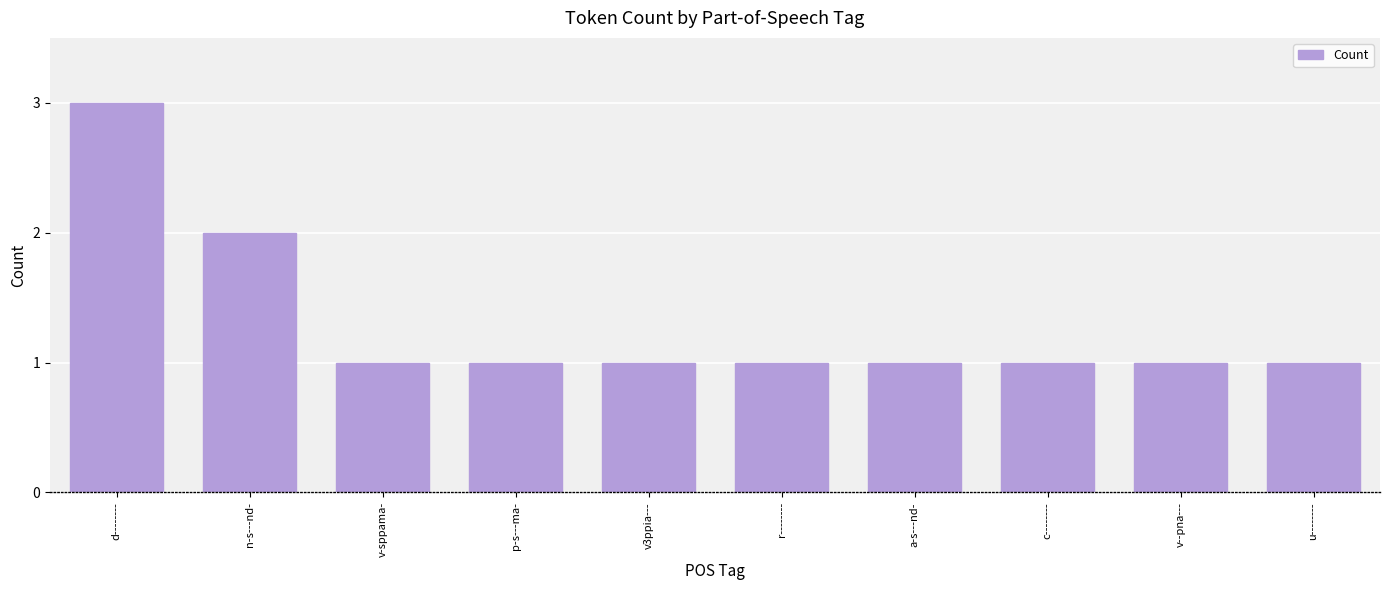

What is the difference between the maximum and minimum values?

2